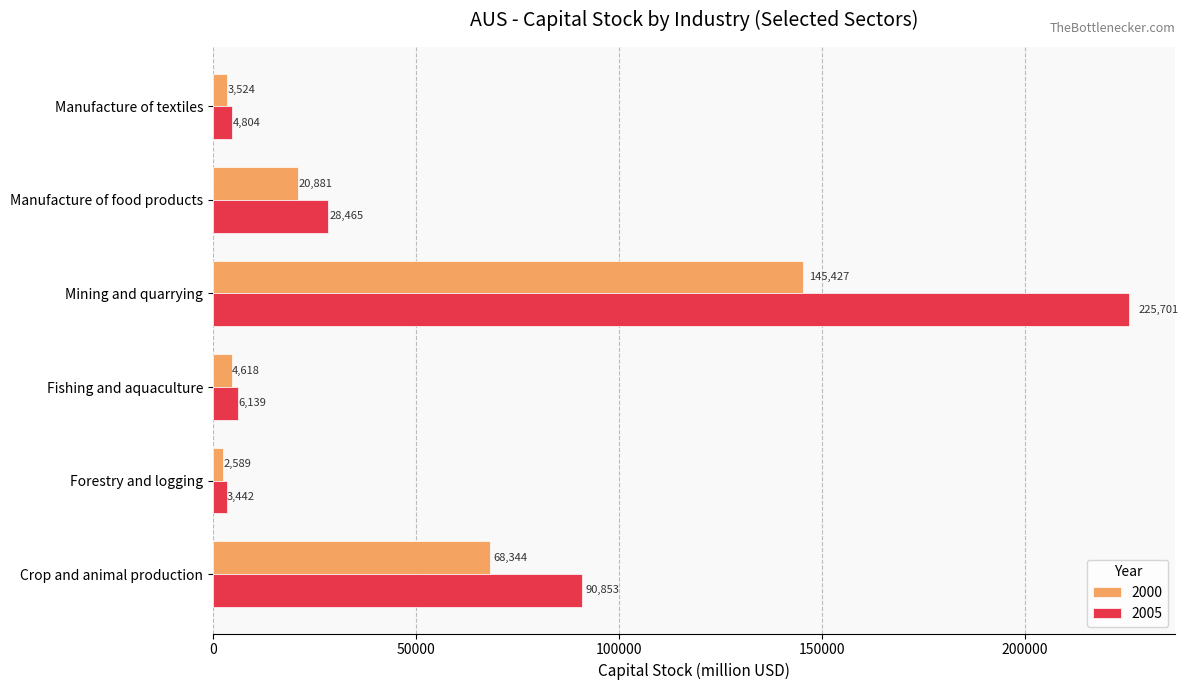

At which label is 2005 closest to 114571?

Crop and animal production